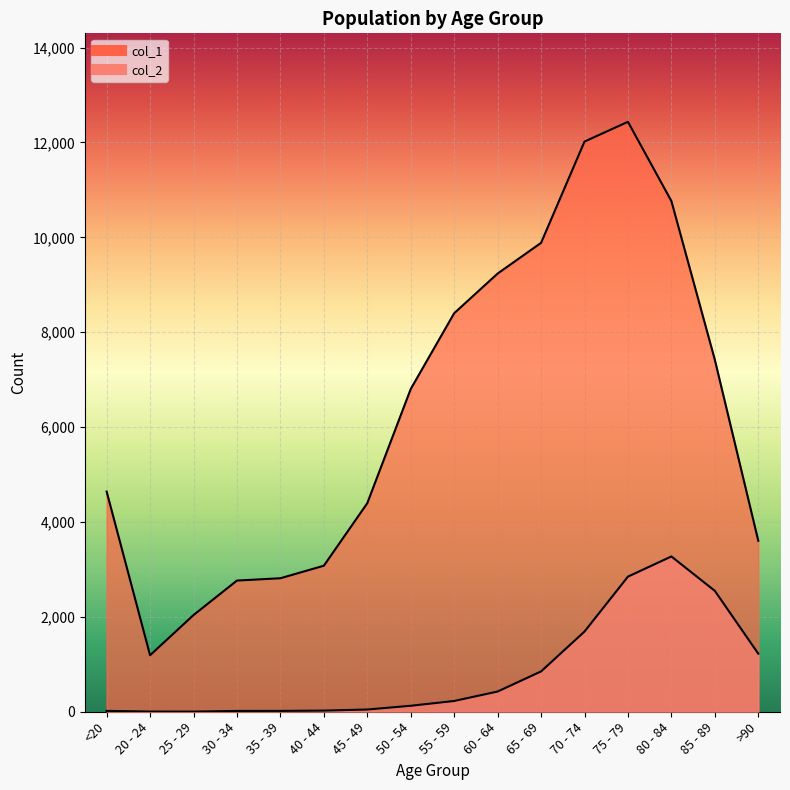

How many values in the col_2 series exceed 227?

7